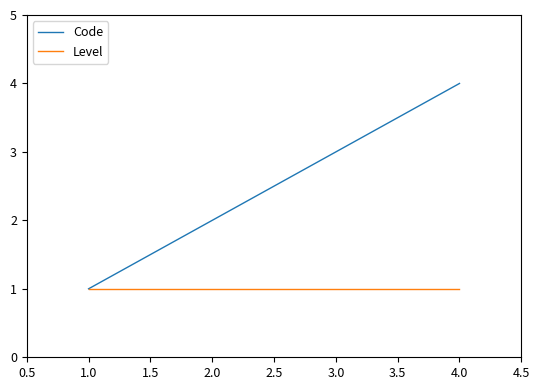

What is the greatest value displayed?

4